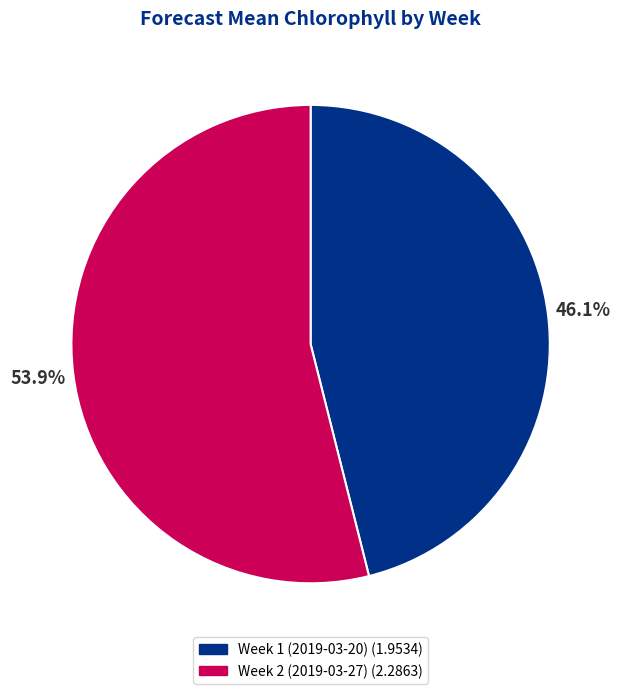

Approximately how many times larger is the value at Week 2 (2019-03-27) compared to Week 1 (2019-03-20)?

1.2